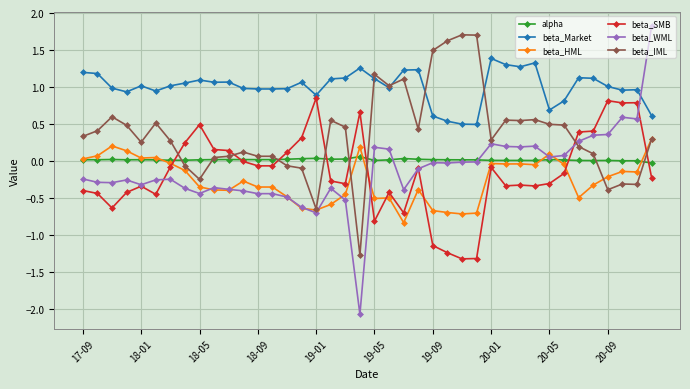

After their last crossing, which series has the higher values: beta_WML or beta_IML?

beta_WML